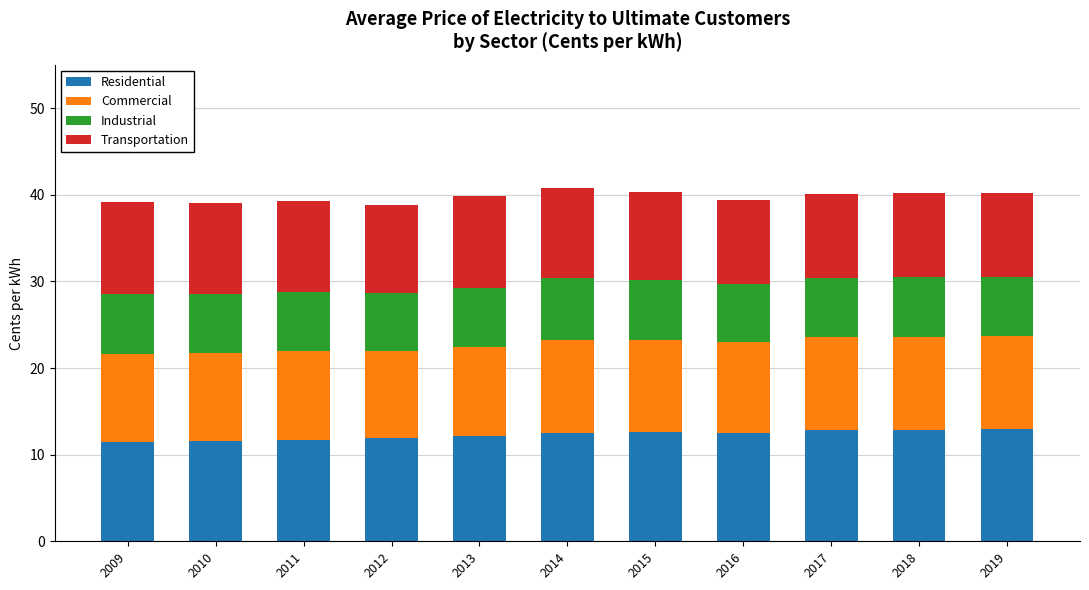

Is it true that Residential equals 11.5 at 2009?

True